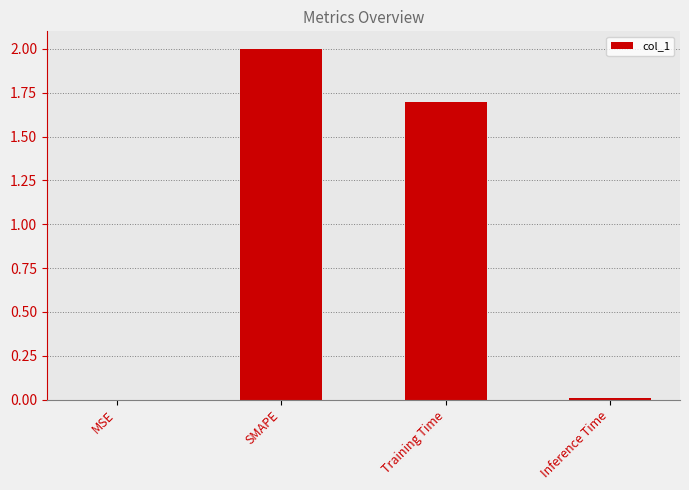

The chart shows a value of 0.0 at Inference Time. True or false?

True